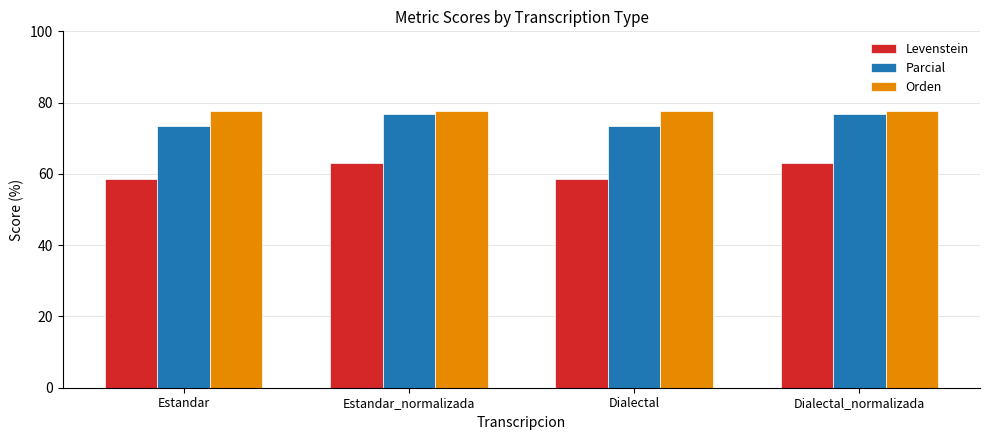

How many bars are there in each group?

3